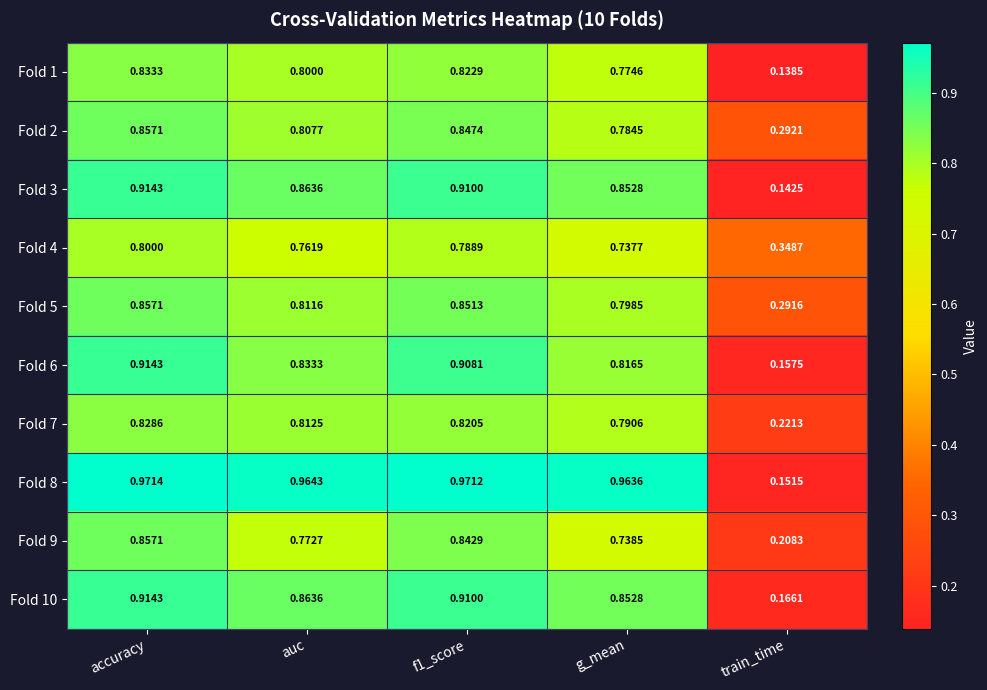

Which category has the lowest value across all series?

train_time